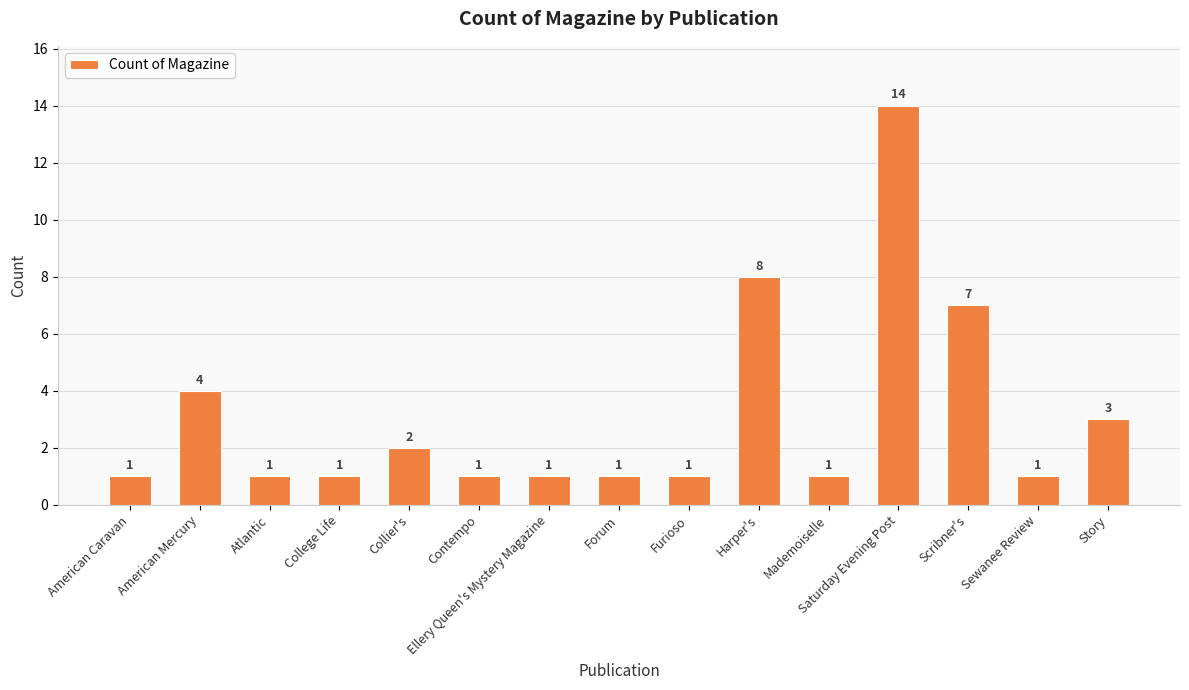

Where is the data nearest to the value 7?

Scribner's